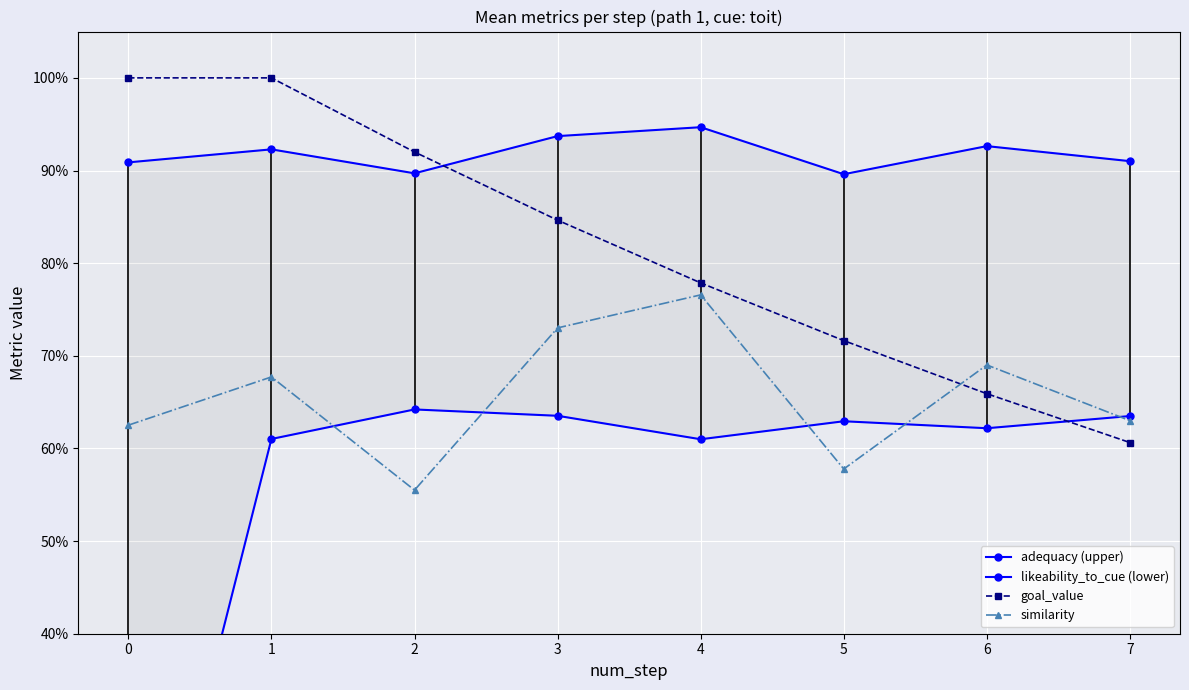

What is the value of the similarity point at the 6th from the left?

0.6